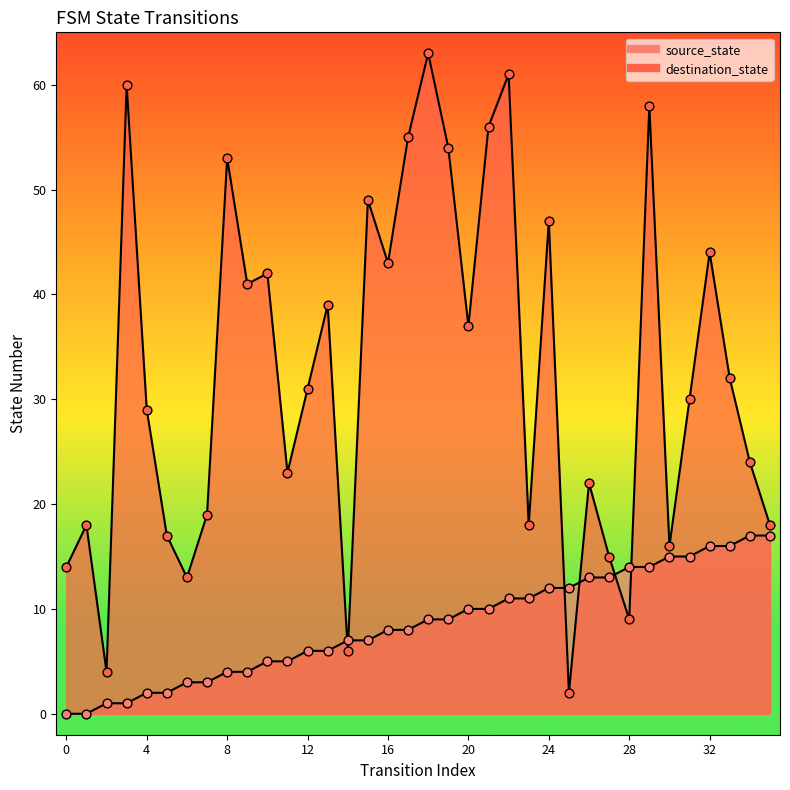

Which series contains the lowest Y value?

source_state